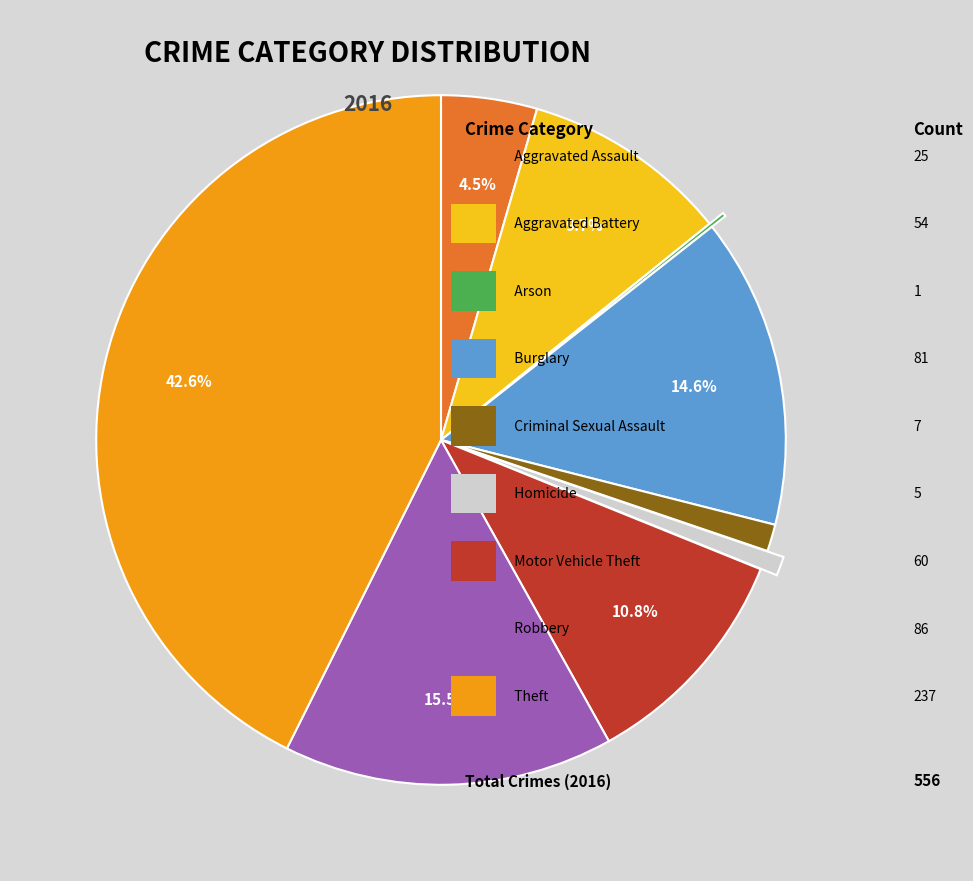

Does any single category account for the majority?

No